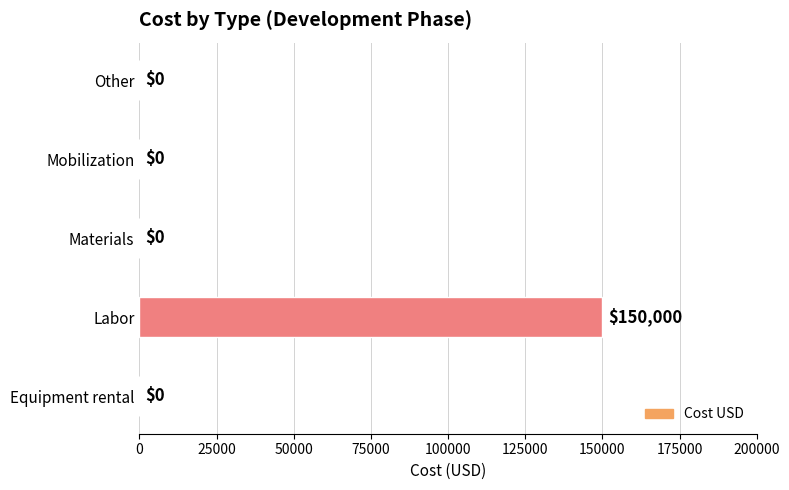

What is the sum of all values?

150000